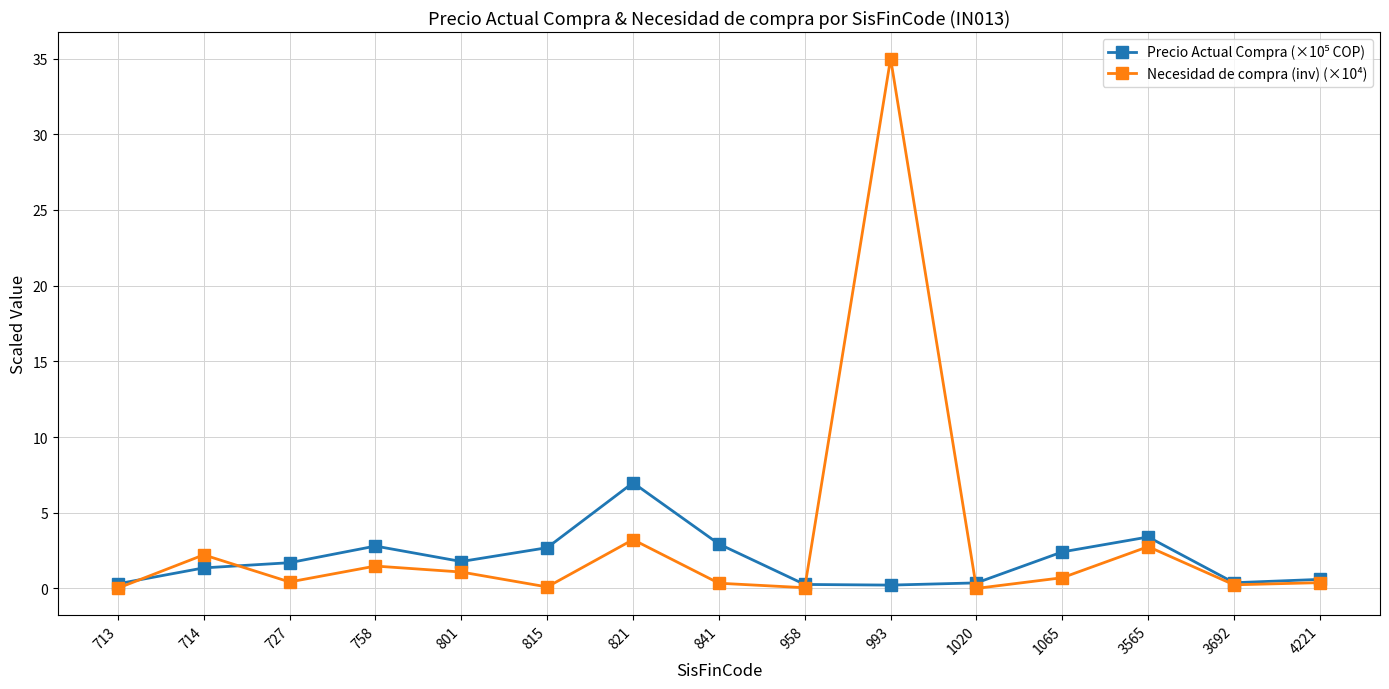

Where is the first local maximum for Necesidad de compra (inv) (×10⁴)?

714